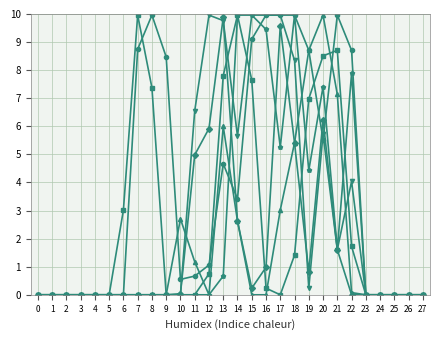

Is this an area chart (filled region under the line)?

No